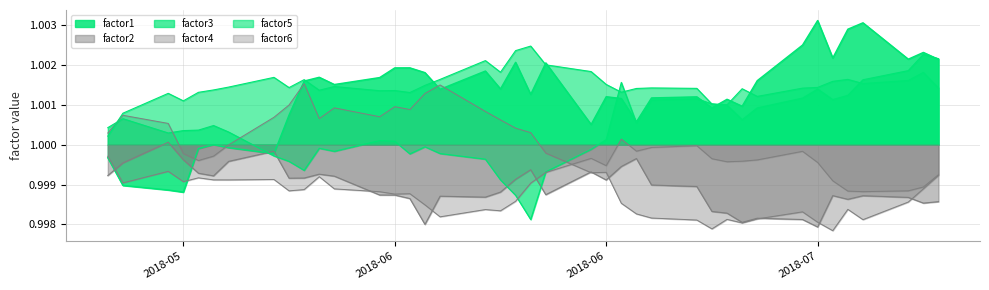

List the series in order of their peak value, lowest first.

factor2, factor6, factor4, factor3, factor5, factor1